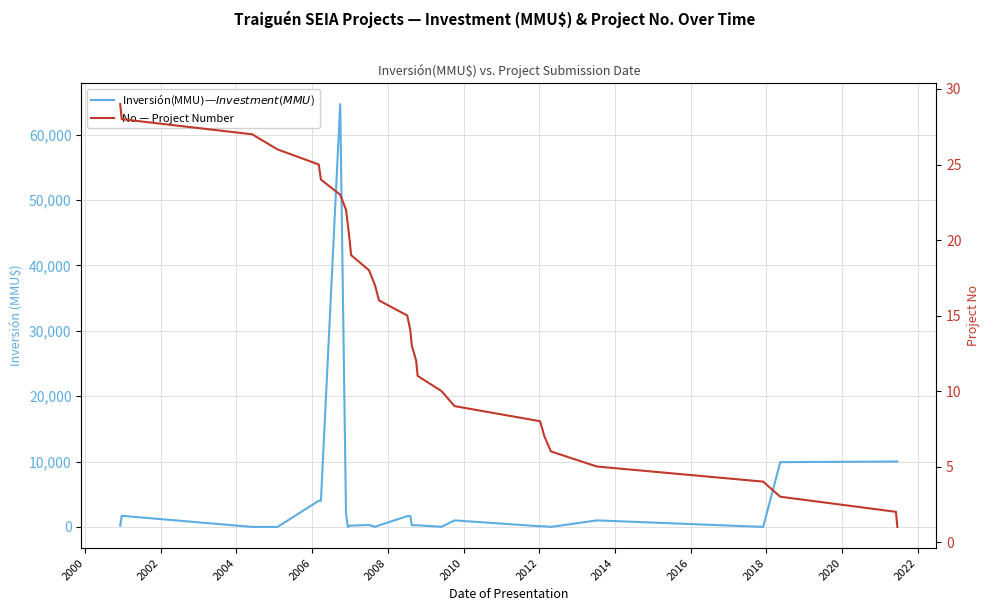

How many values in the Inversión(MMU$) — Investment (MMU$) series are below 250?

13